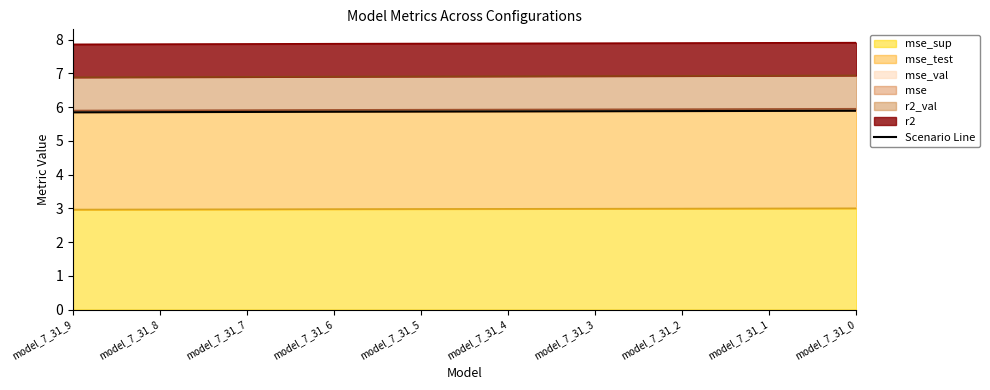

How many lines are shown in the chart?

1